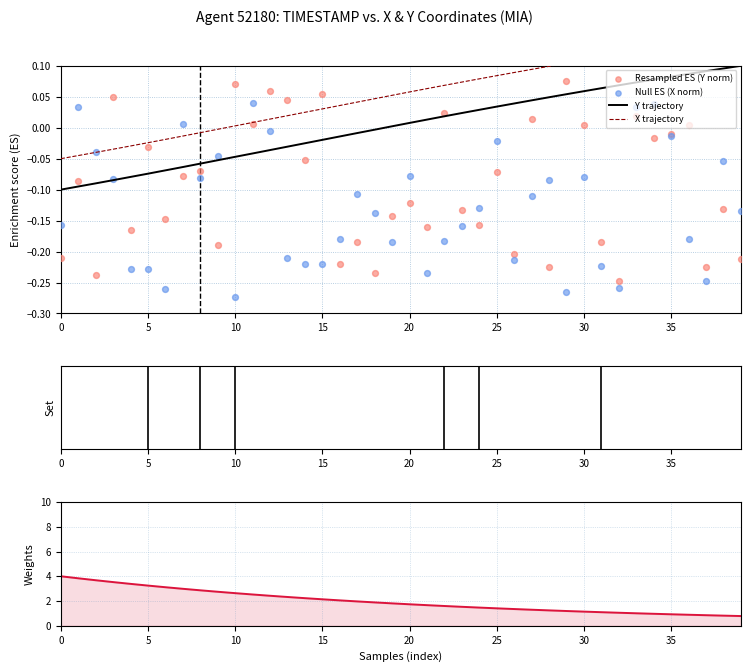

Which series has the largest total across all categories?

Weights